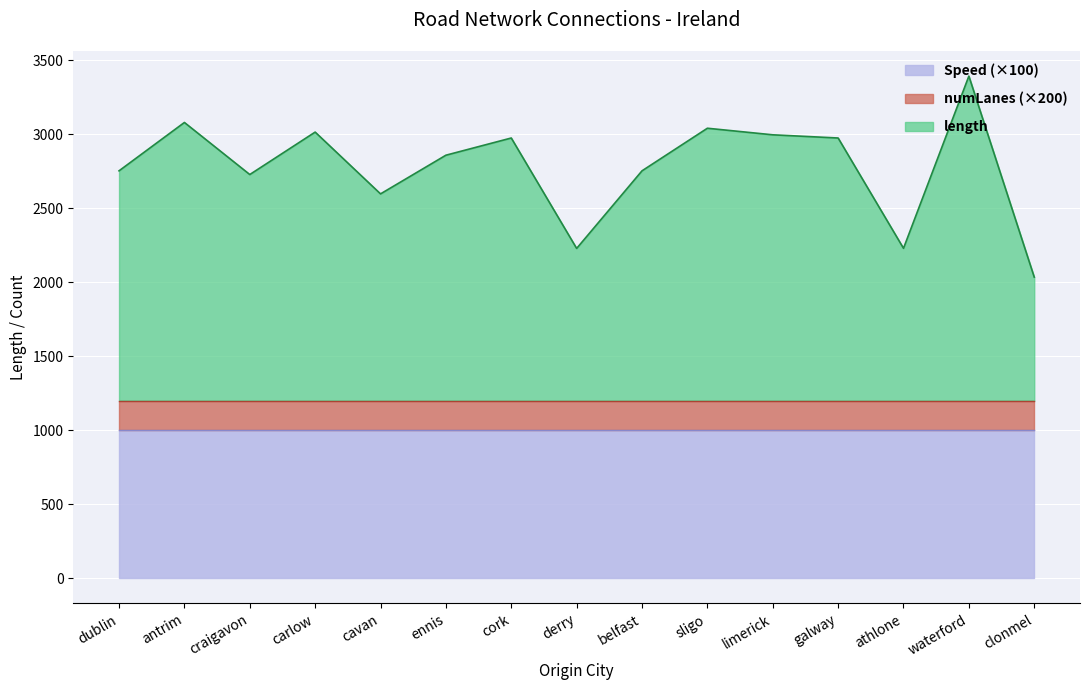

At how many categories does at least one series exceed 287?

15